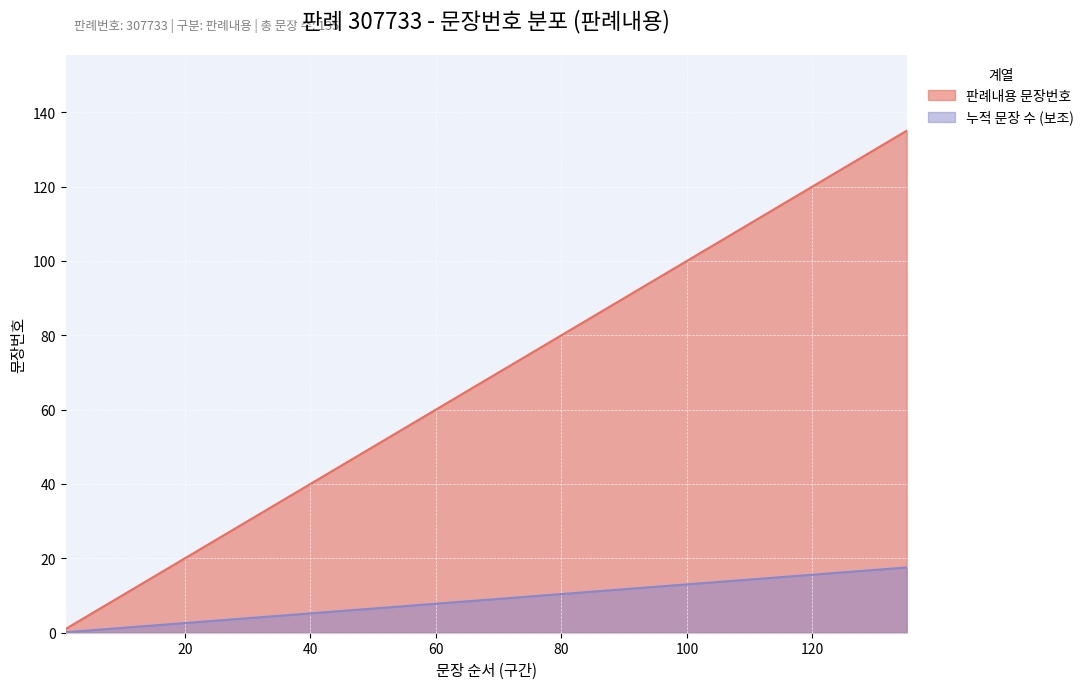

Reading left to right, extract all data points from this chart.

판례내용 문장번호: 1=1.0	5=5.0	10=10.0	15=15.0	20=20.0	25=25.0	30=30.0	35=35.0	40=40.0	45=45.0	50=50.0	55=55.0	60=60.0	65=65.0	70=70.0	75=75.0	80=80.0	85=85.0	90=90.0	95=95.0	100=100.0	105=105.0	110=110.0	115=115.0	120=120.0	125=125.0	130=130.0	135=135.0
누적 문장 수: 1=0.1	5=0.7	10=1.3	15=2.0	20=2.6	25=3.2	30=3.9	35=4.5	40=5.2	45=5.9	50=6.5	55=7.2	60=7.8	65=8.5	70=9.1	75=9.8	80=10.4	85=11.1	90=11.7	95=12.3	100=13.0	105=13.7	110=14.3	115=15.0	120=15.6	125=16.2	130=16.9	135=17.6